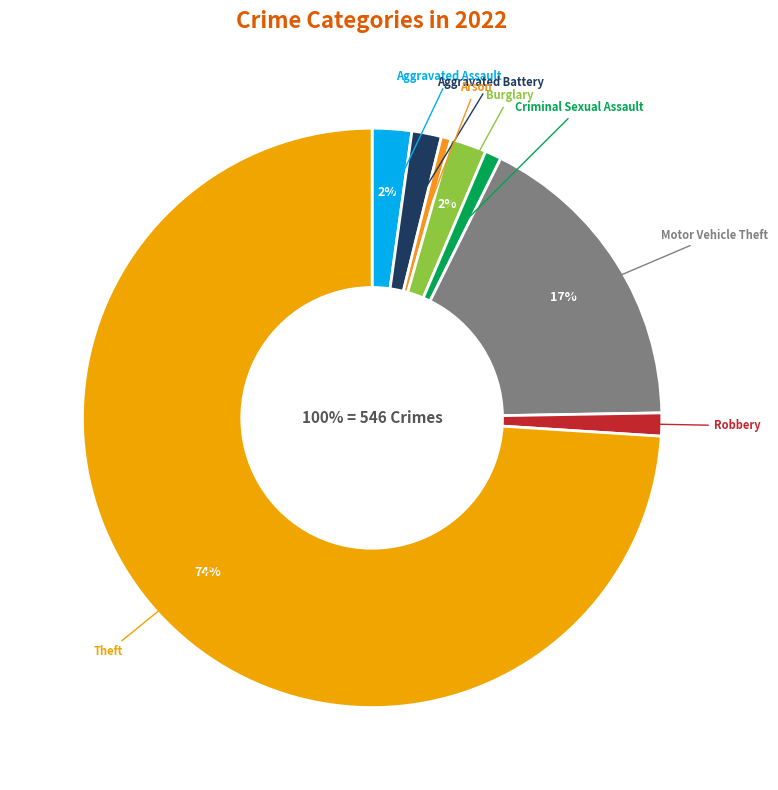

Which category has the smallest portion of the pie?

Arson